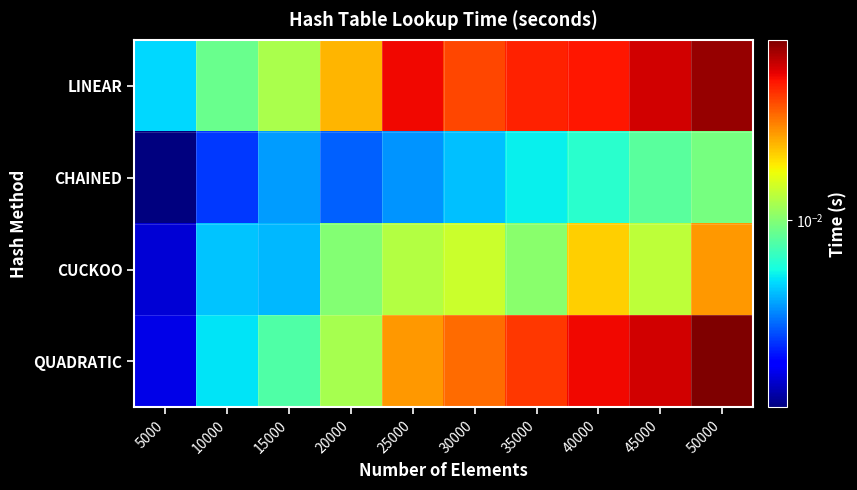

At which category does the chart reach its peak across all series?

50000